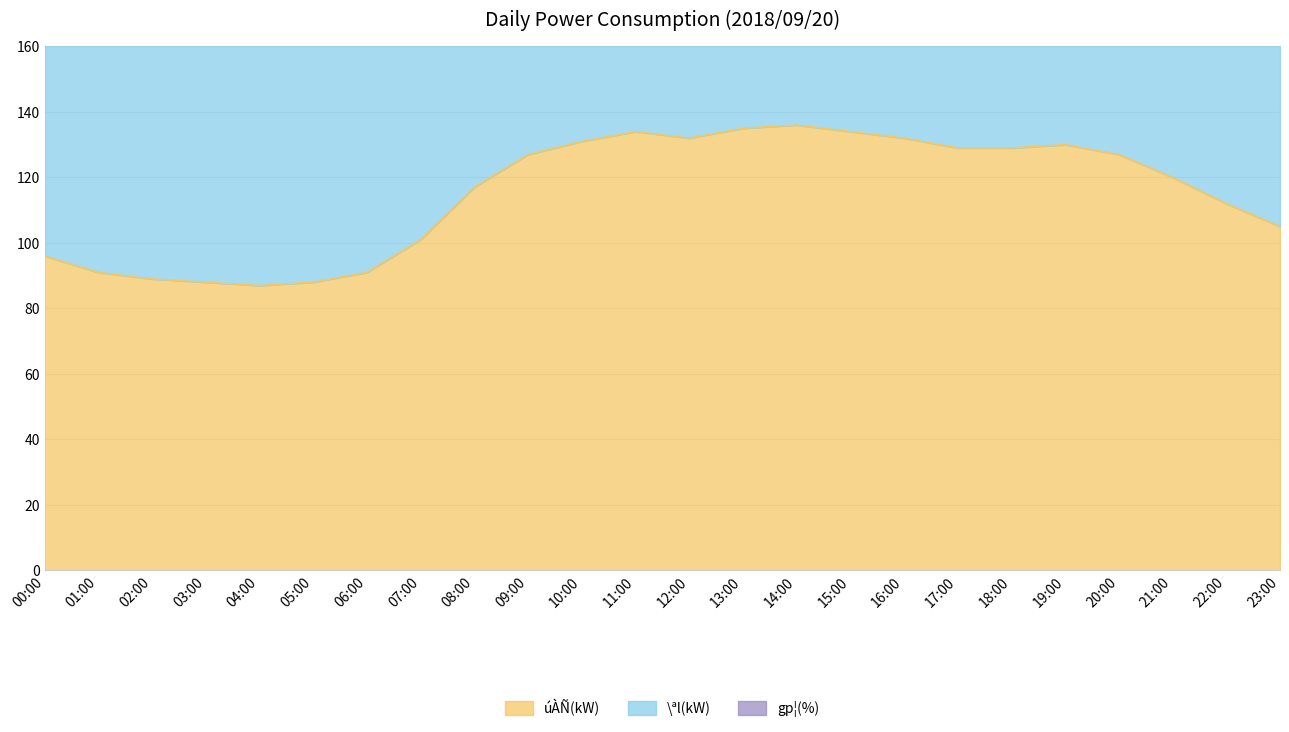

Rank the series by their average value, from highest to lowest.

gp¦(%), \ªl(kW), úÀÑ(kW)